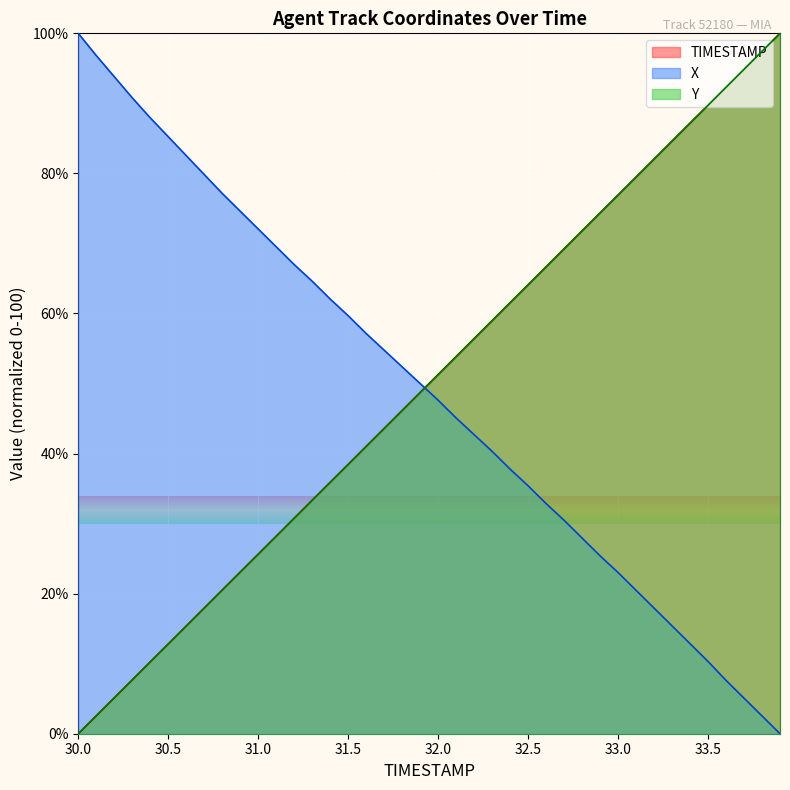

Count the number of data series in this chart.

3